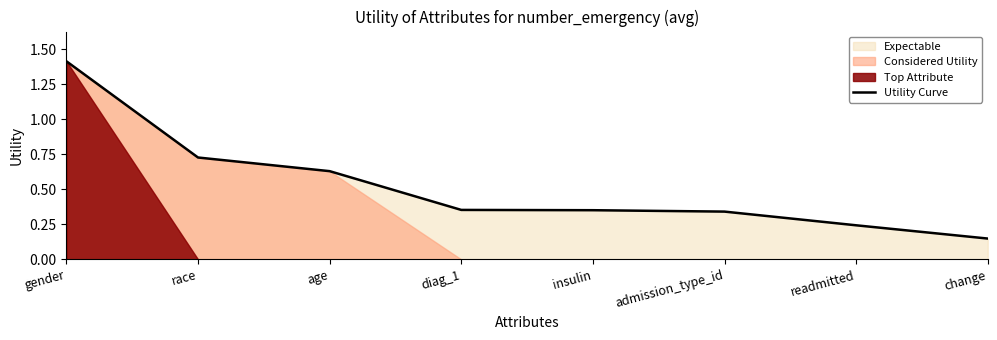

What is the sum of the values at admission_type_id and gender?

1.8